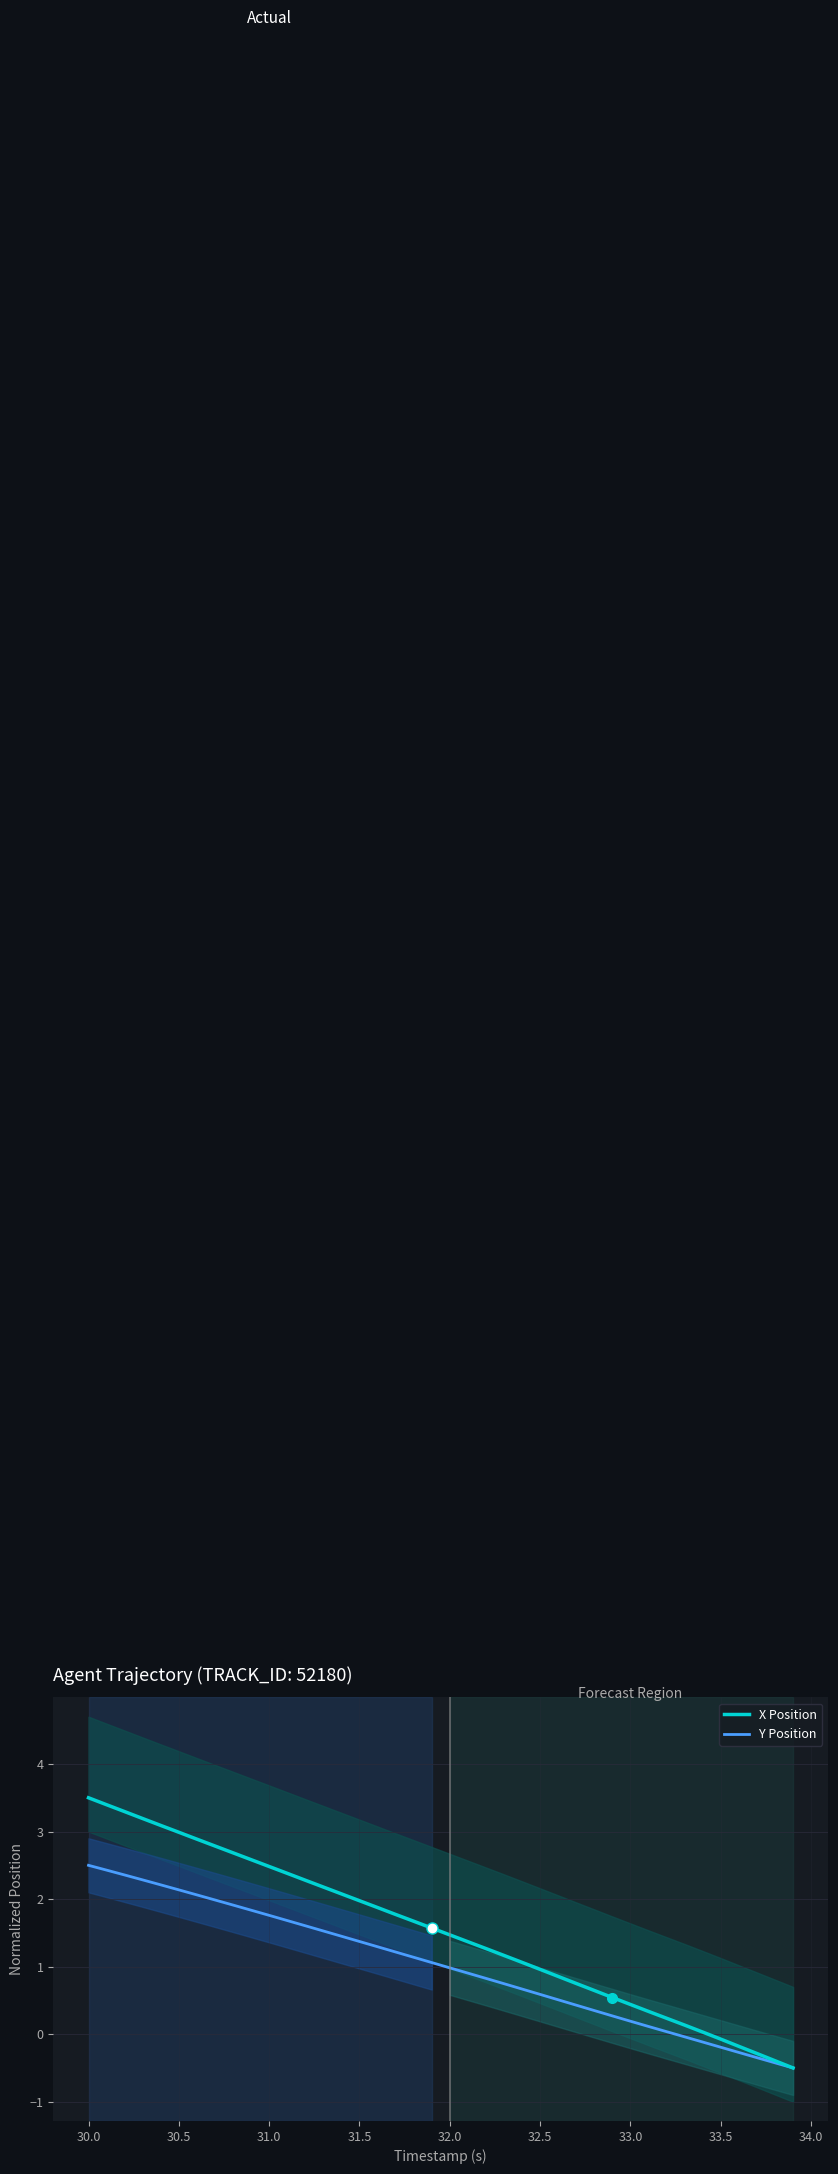

What is the maximum value for Y Position?

2.5